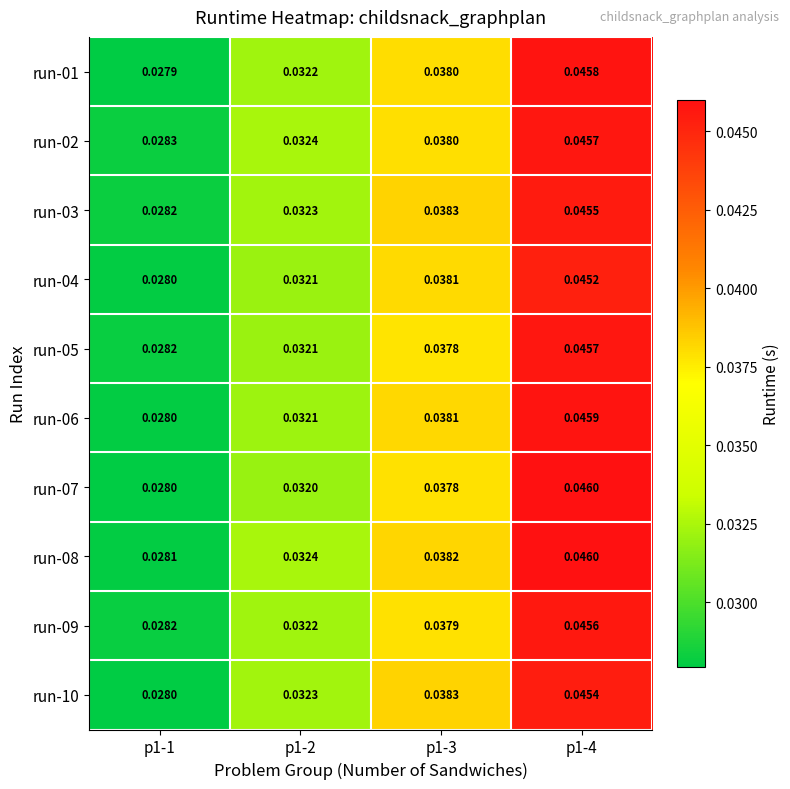

Is the value of run-07 at p1-1 greater than the value of run-10 at p1-2?

No